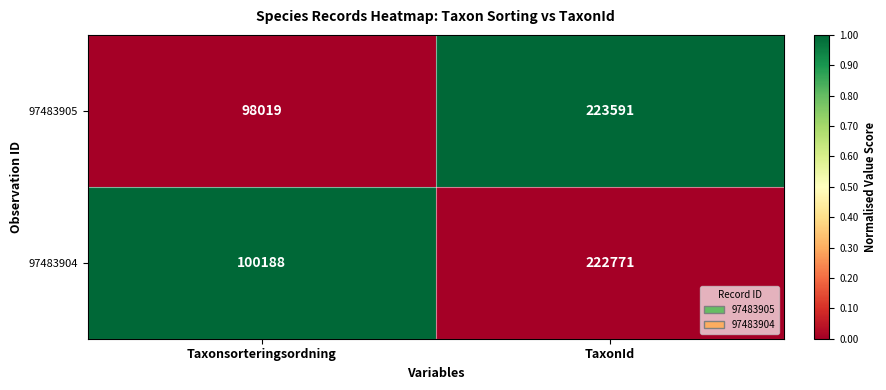

What is the approximate value of 97483905 at Taxonsorteringsordning?

98019